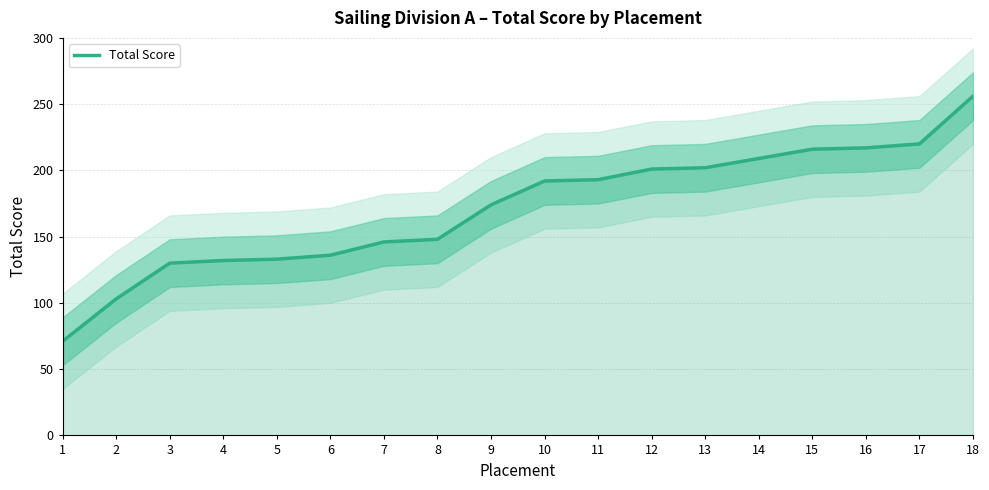

Which label corresponds to the largest value in the chart?

18